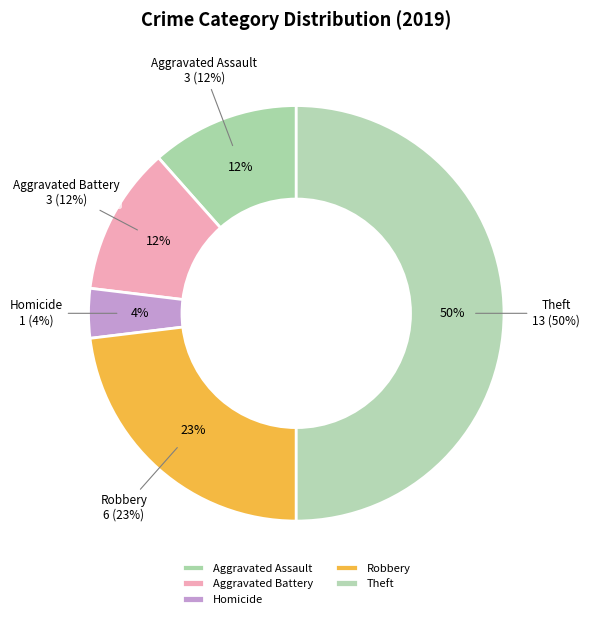

What portion of the pie excludes Robbery?

76.9%